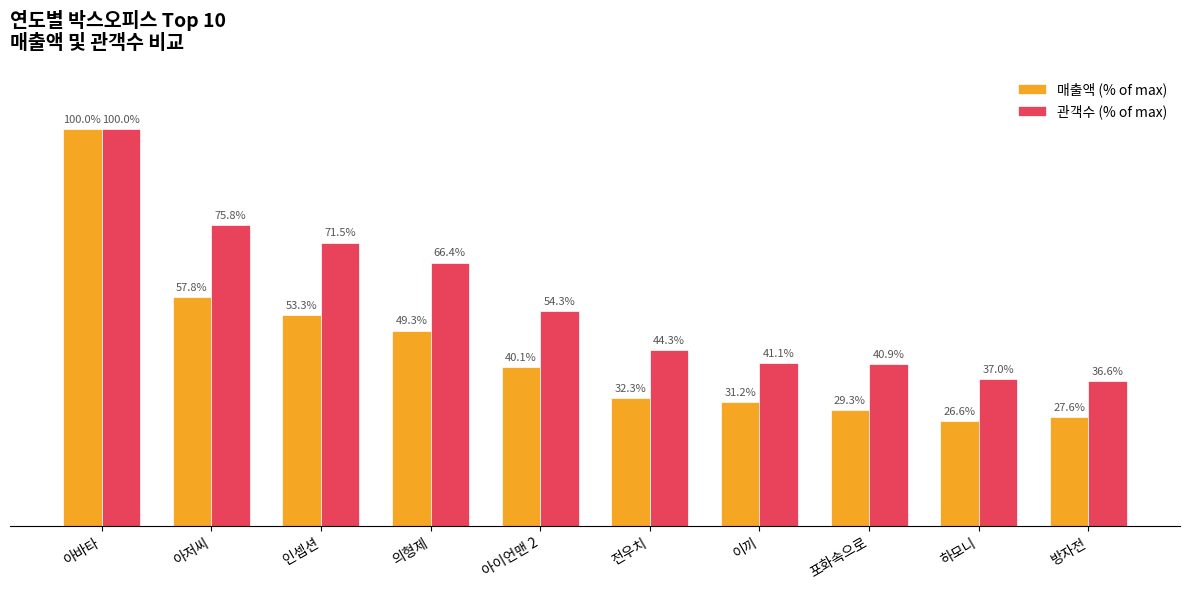

What are all the series names shown in the legend?

매출액 (% of max), 관객수 (% of max)